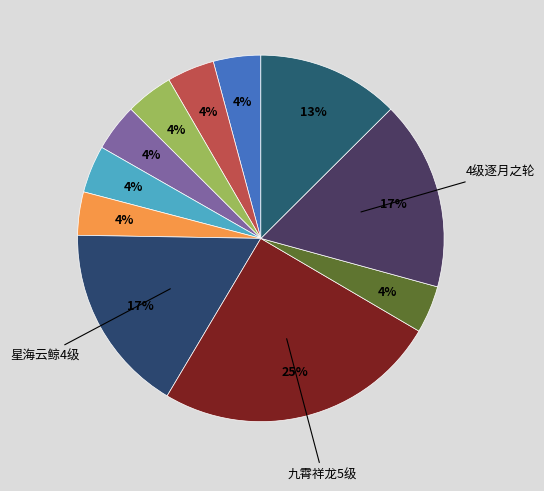

Count the number of slices in the pie.

11